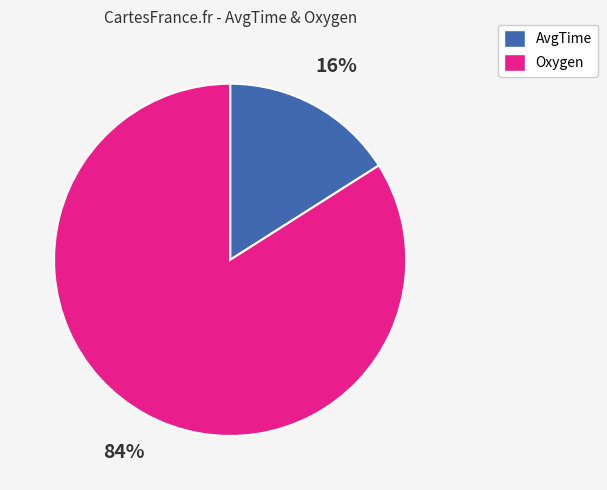

Count the number of slices in the pie.

2